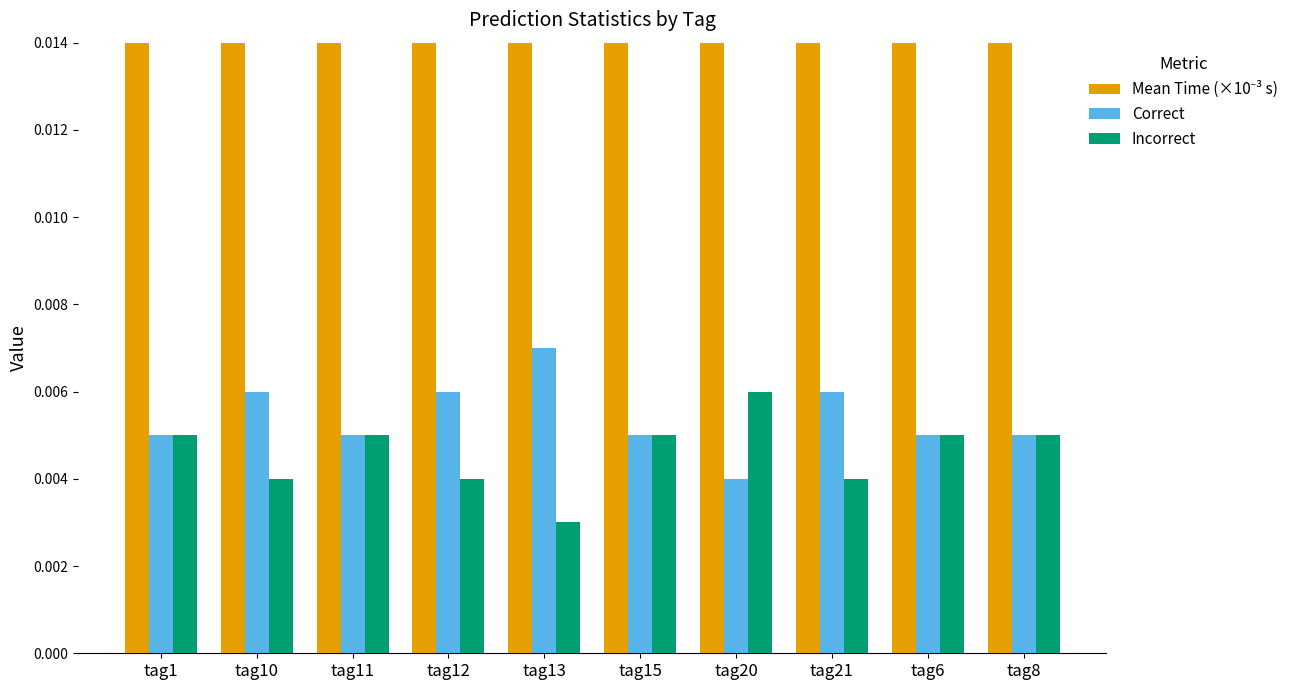

Which has a higher value, tag20 or tag13?

tag13